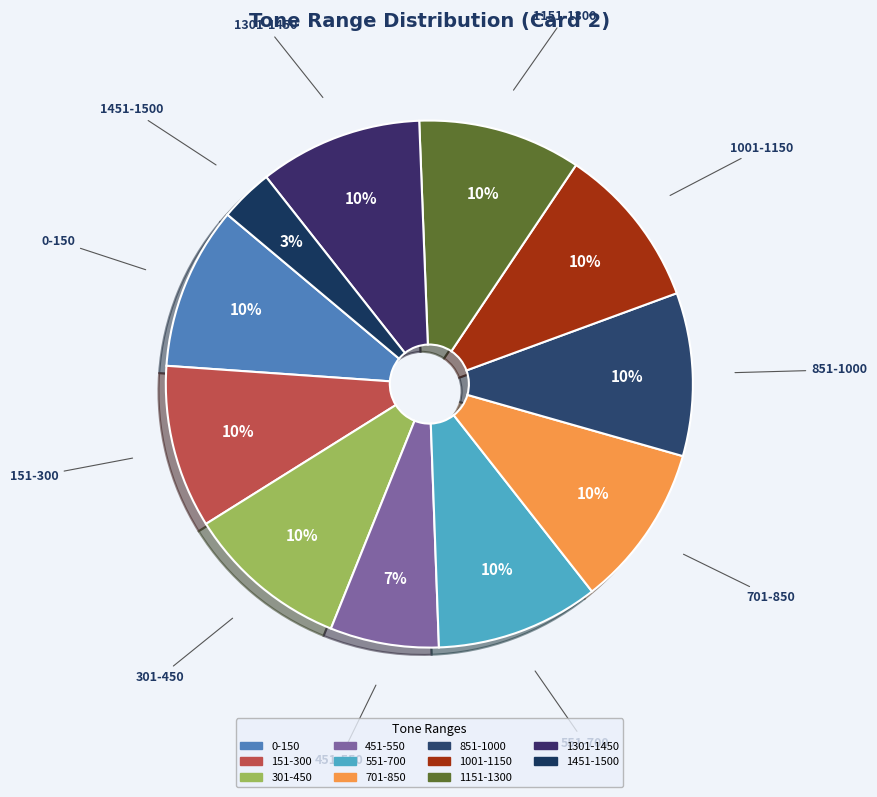

Do 701-850 and 551-700 together represent more than half of the pie?

No